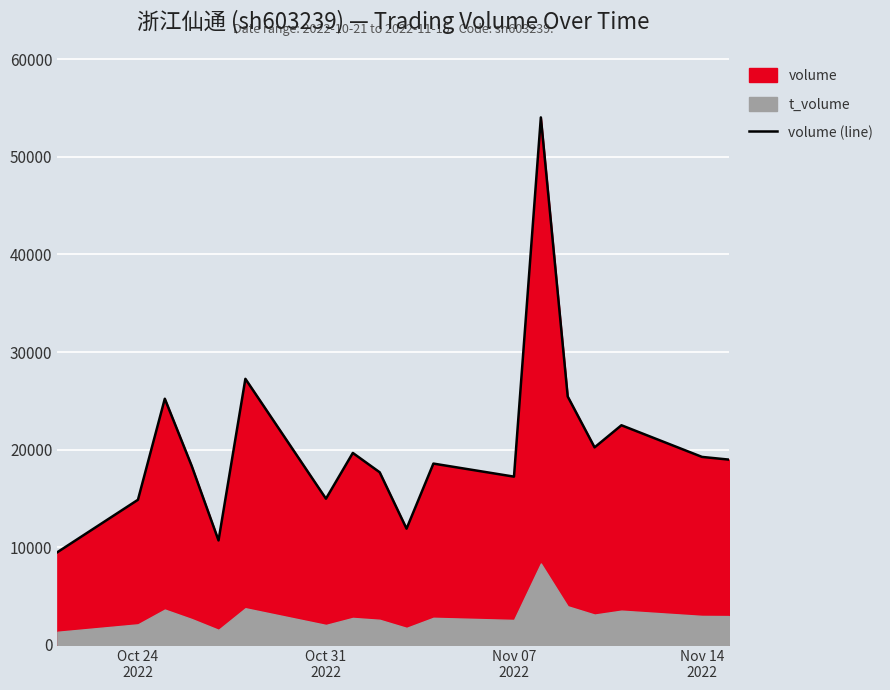

Reading left to right, transcribe all the data shown in this chart.

9498	14869	25221	18348	10705	27259	14981	19668	17686	11911	18577	17240	54040	25449	20238	22504	19261	18985